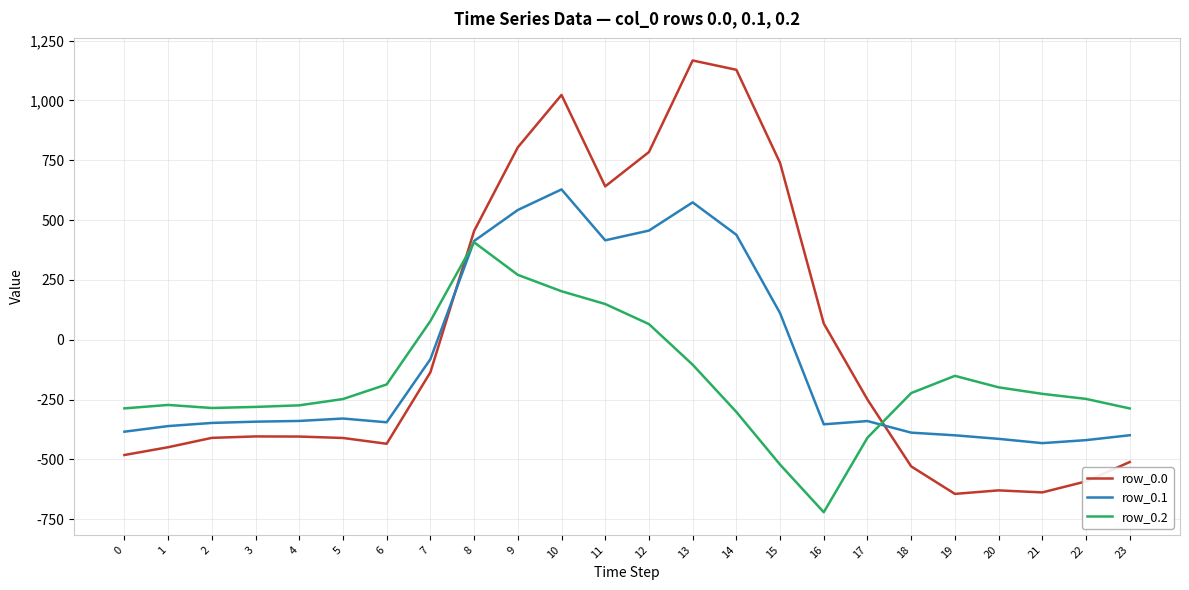

True or false: row_0.0 has a value of -692.5 at 5.

False